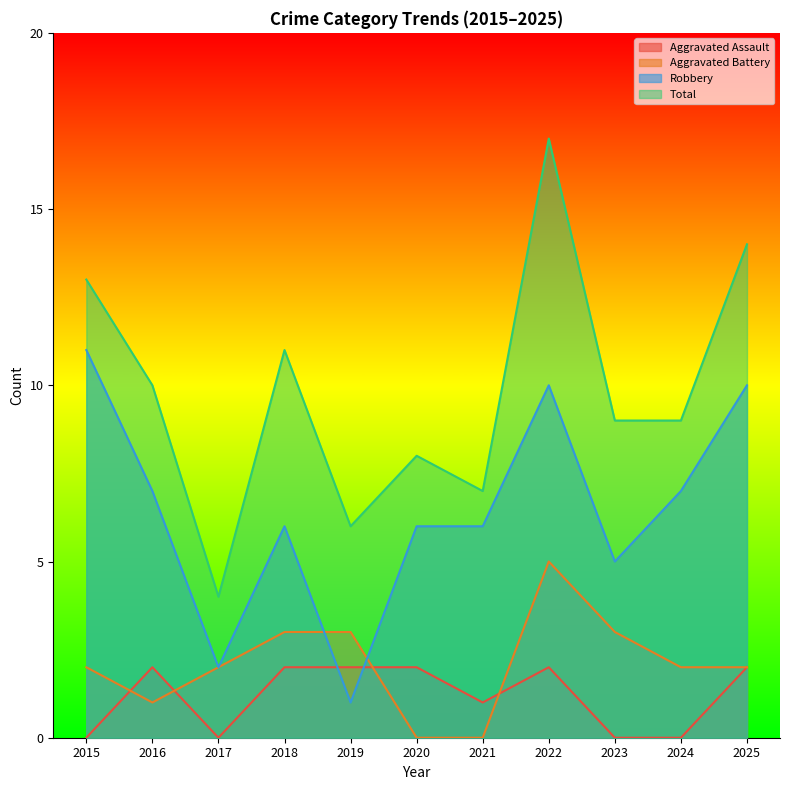

List the series in order of their peak value, lowest first.

Aggravated Assault, Aggravated Battery, Robbery, Total